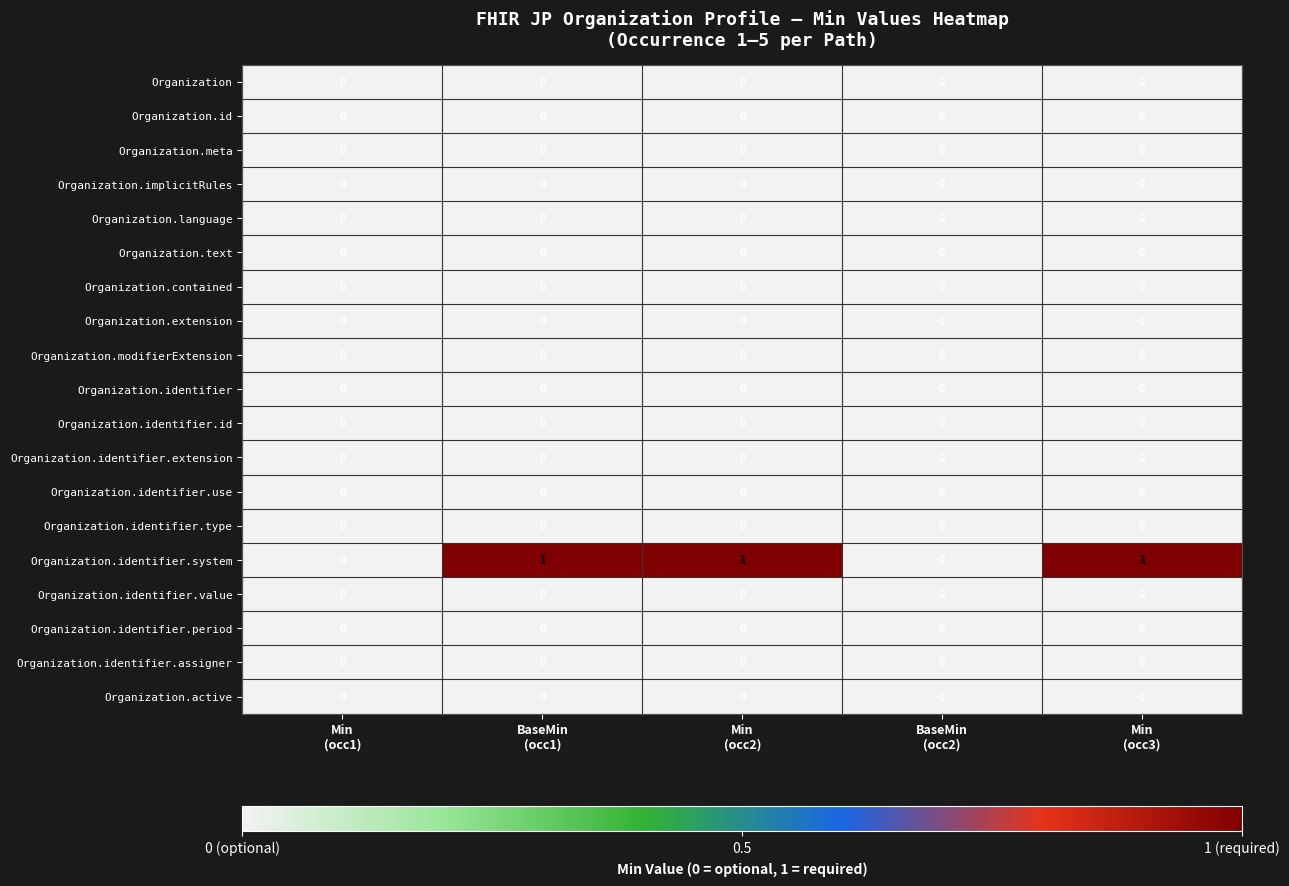

Which series changed the most between Min
(occ1) and Min
(occ2)?

Organization.identifier.system